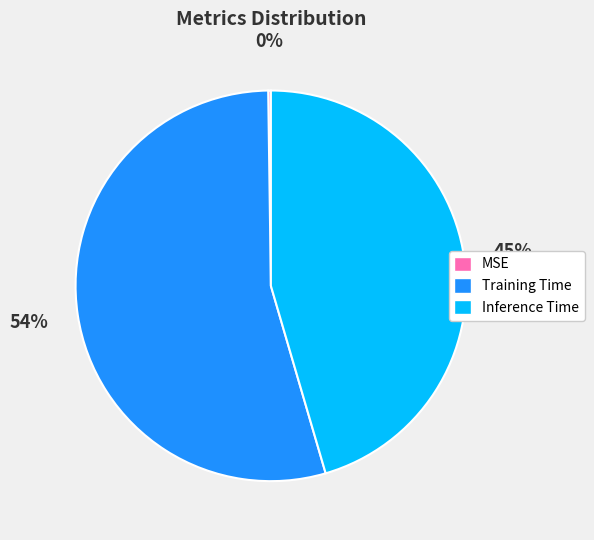

Does Training Time account for over 50% of the chart?

Yes